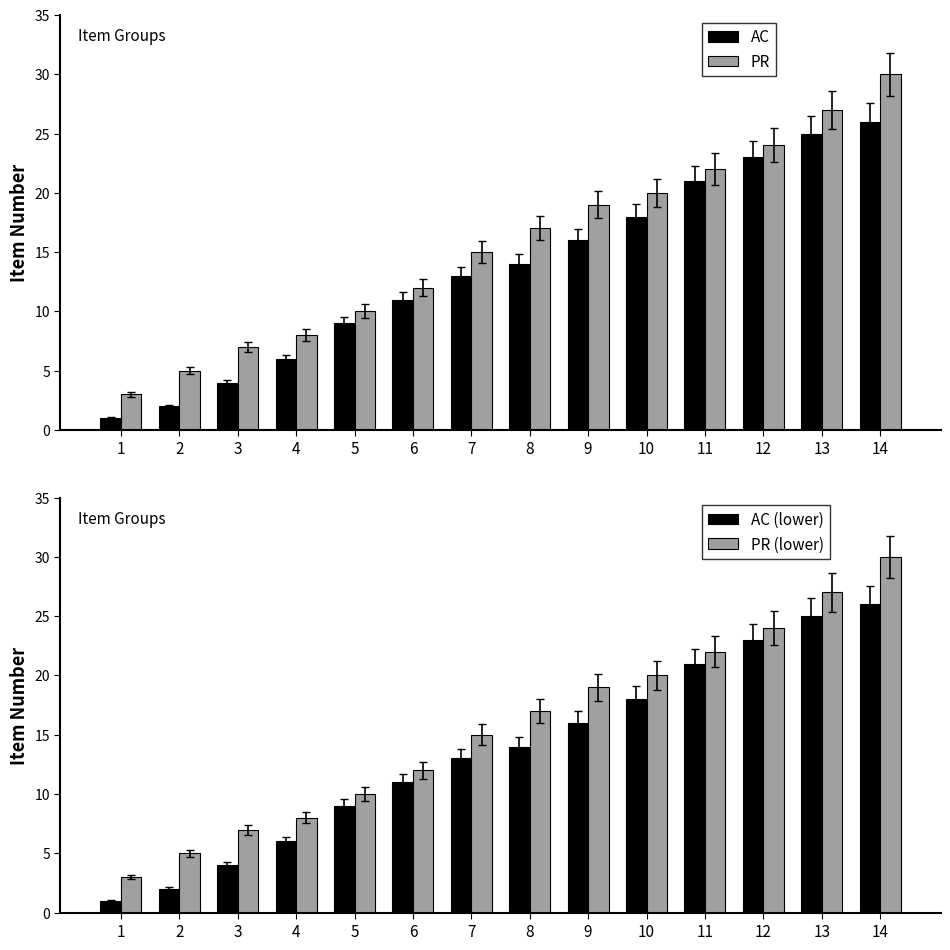

How many values in the PR series are below 17?

7